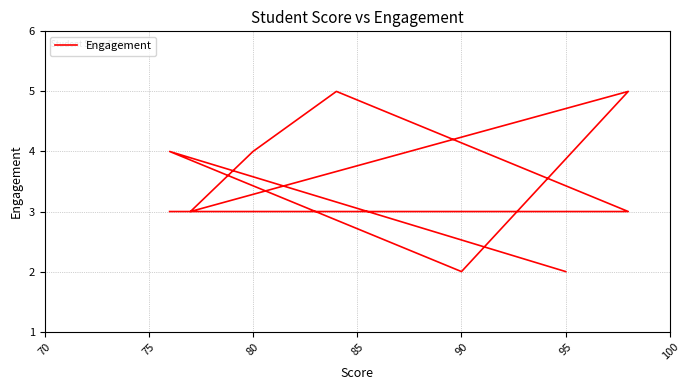

The chart shows a value of 1 at 95. True or false?

False